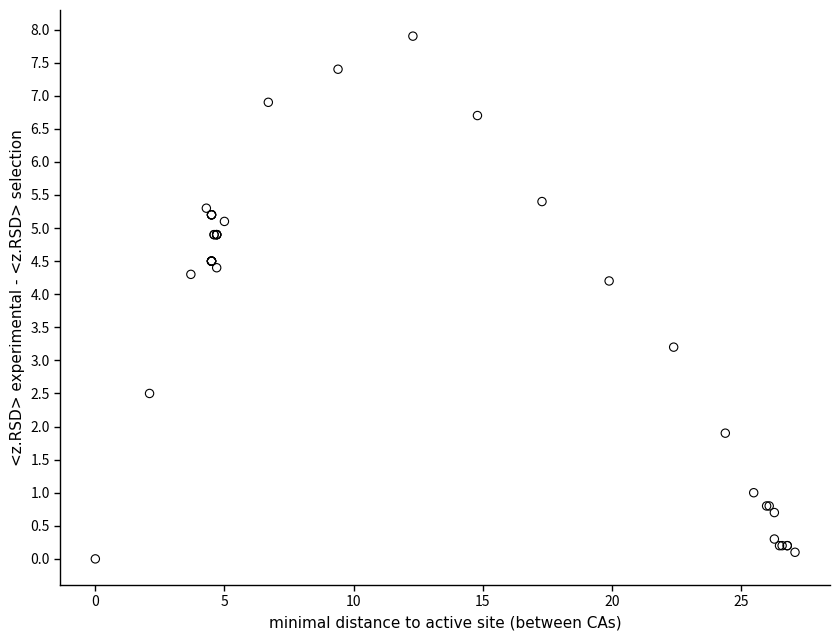

What Y value in the scatter plot is closest to 3?

3.2